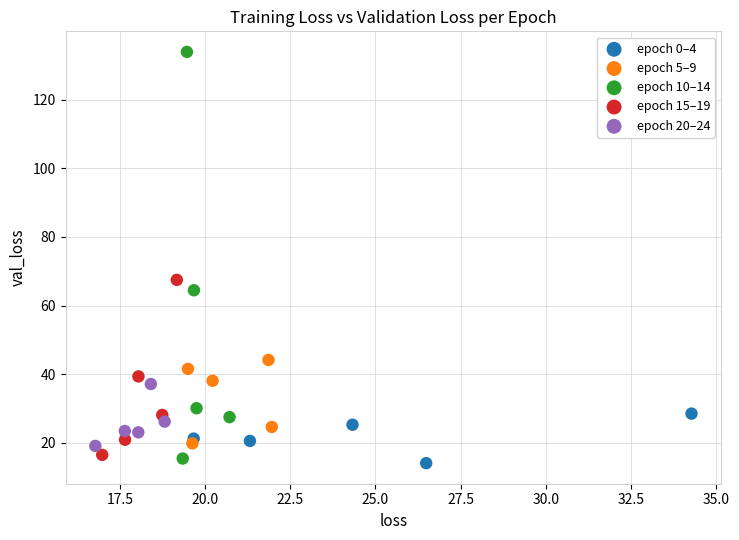

Which series has the largest Y range (max minus min)?

epoch 10–14